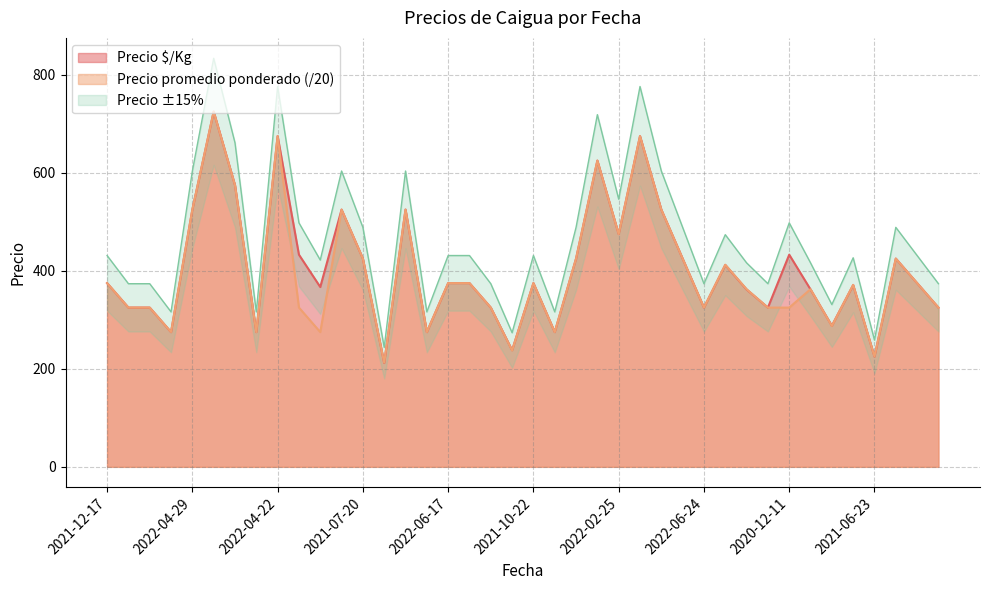

What is the lowest value of the Precio minimo series?

212.0